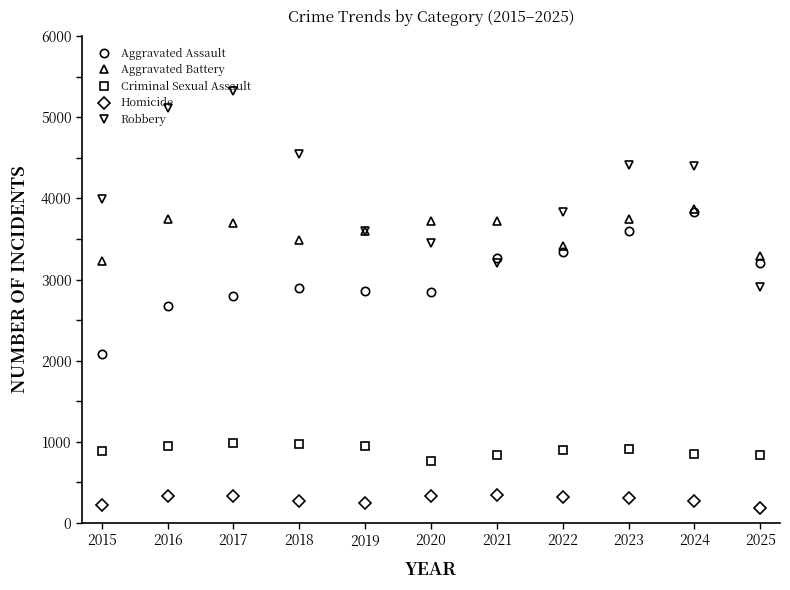

What is the spread (max minus min) of values at 2025?

3104